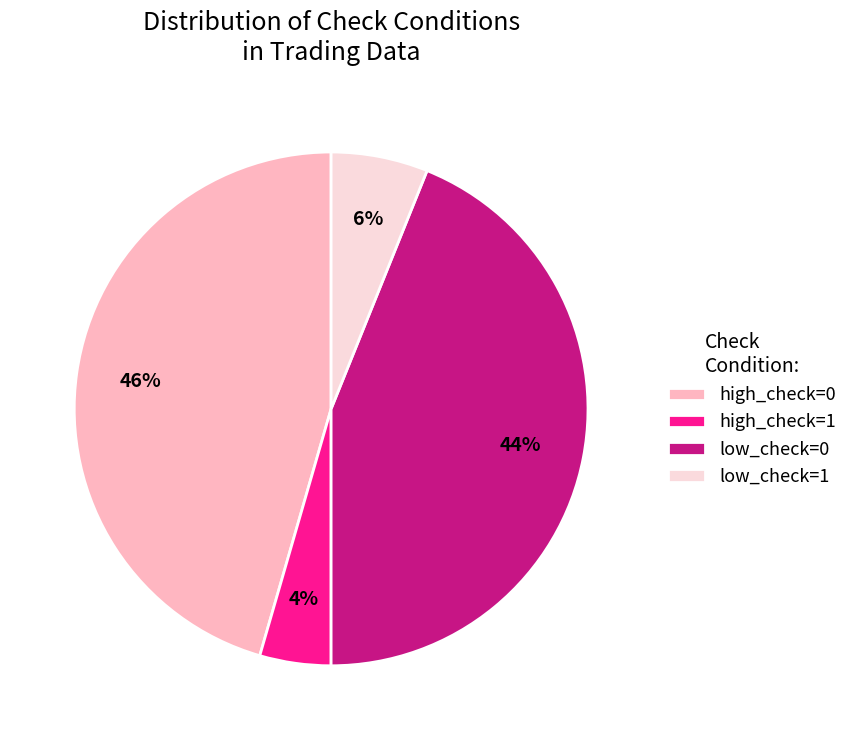

To the nearest percent, what is the combined percentage of low_check=0 and low_check=1?

50%